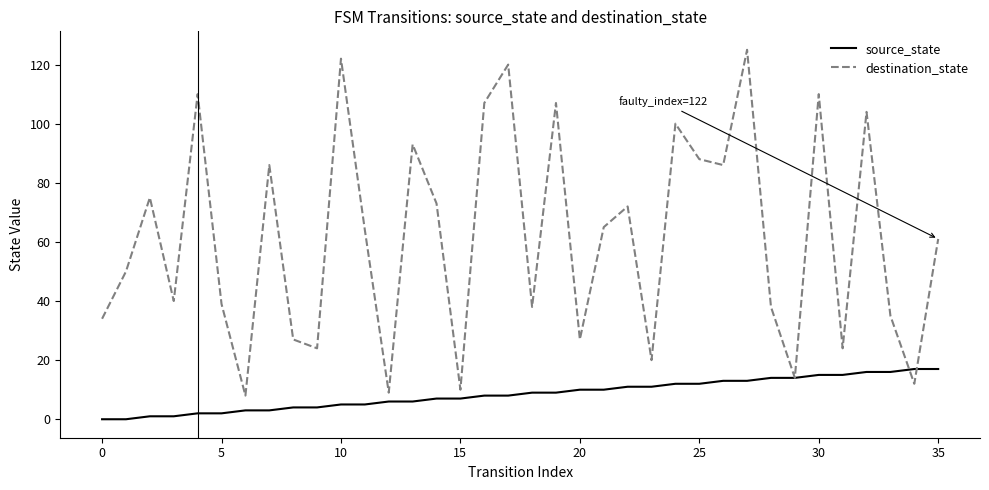

Rank the series by their average value, from lowest to highest.

source_state, destination_state